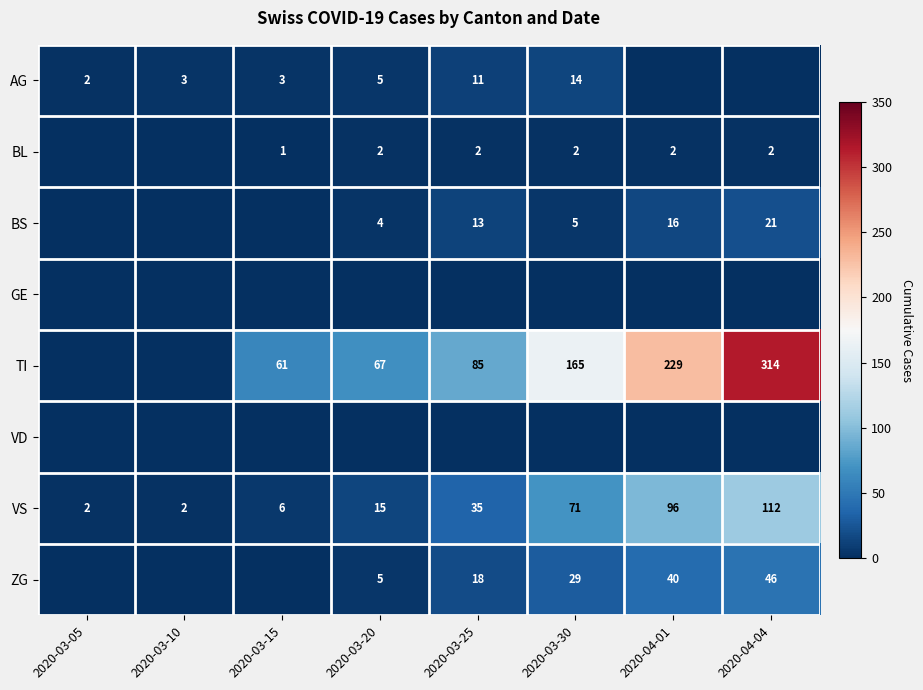

At which category is the sum across all series the highest?

2020-04-04